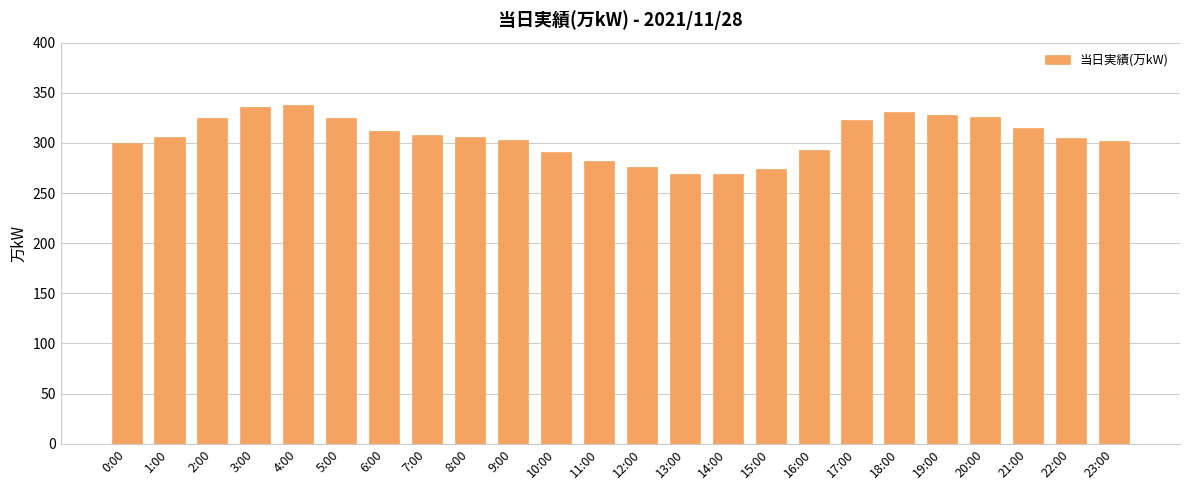

What is the ratio of the value at 16:00 to the value at 12:00?

1.1